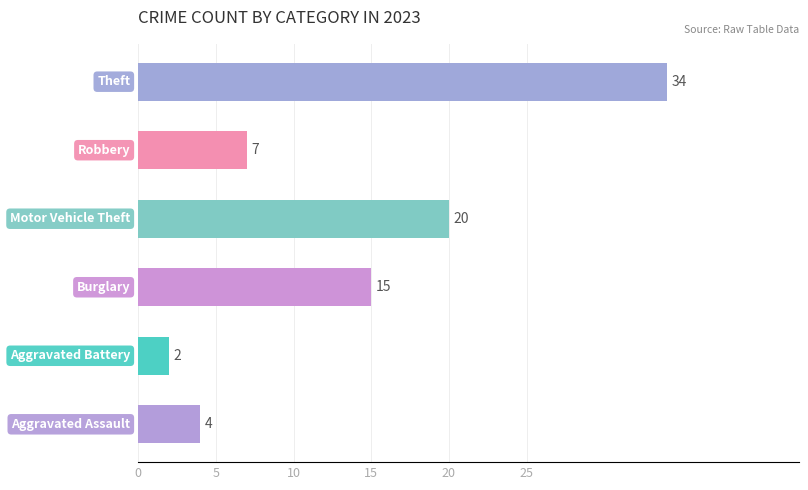

What is the average value?

14